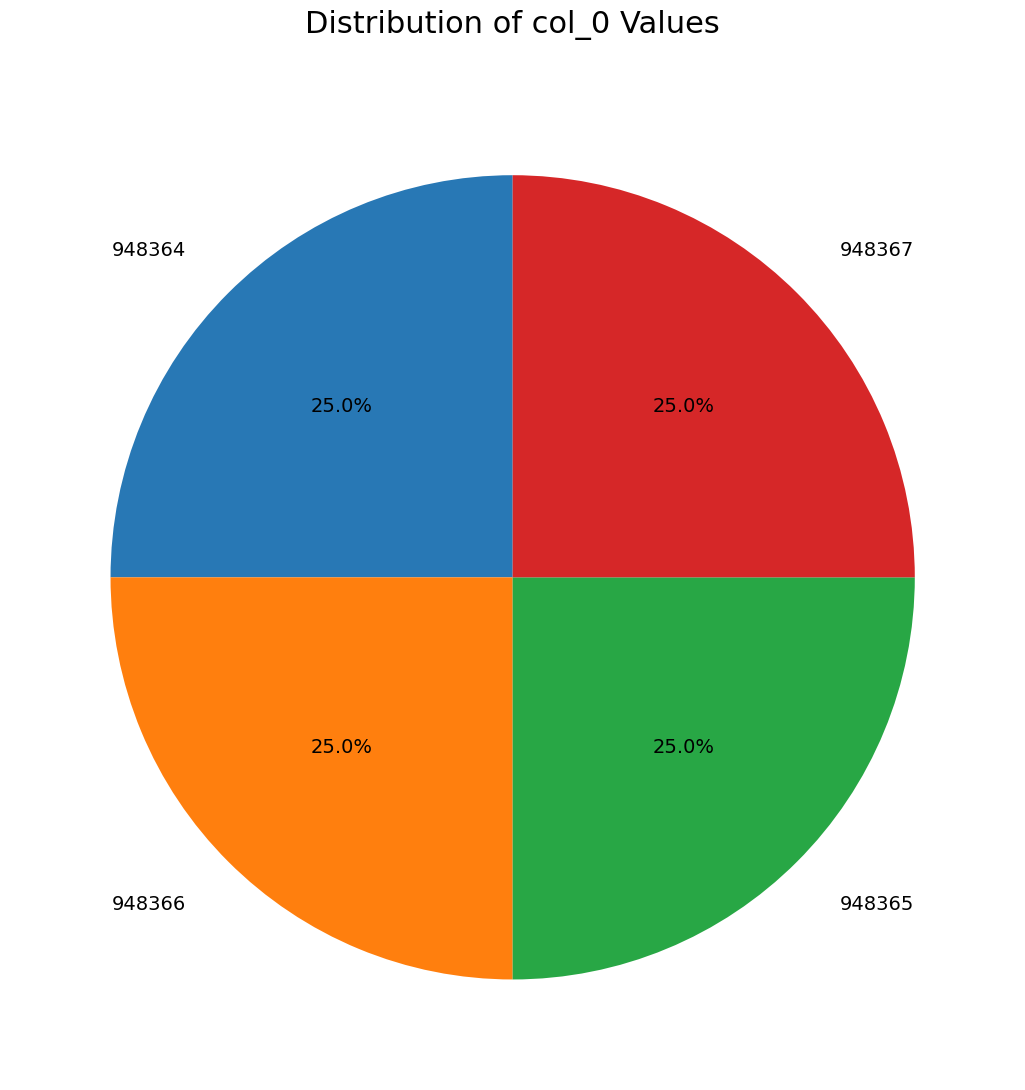

Count the number of slices in the pie.

4